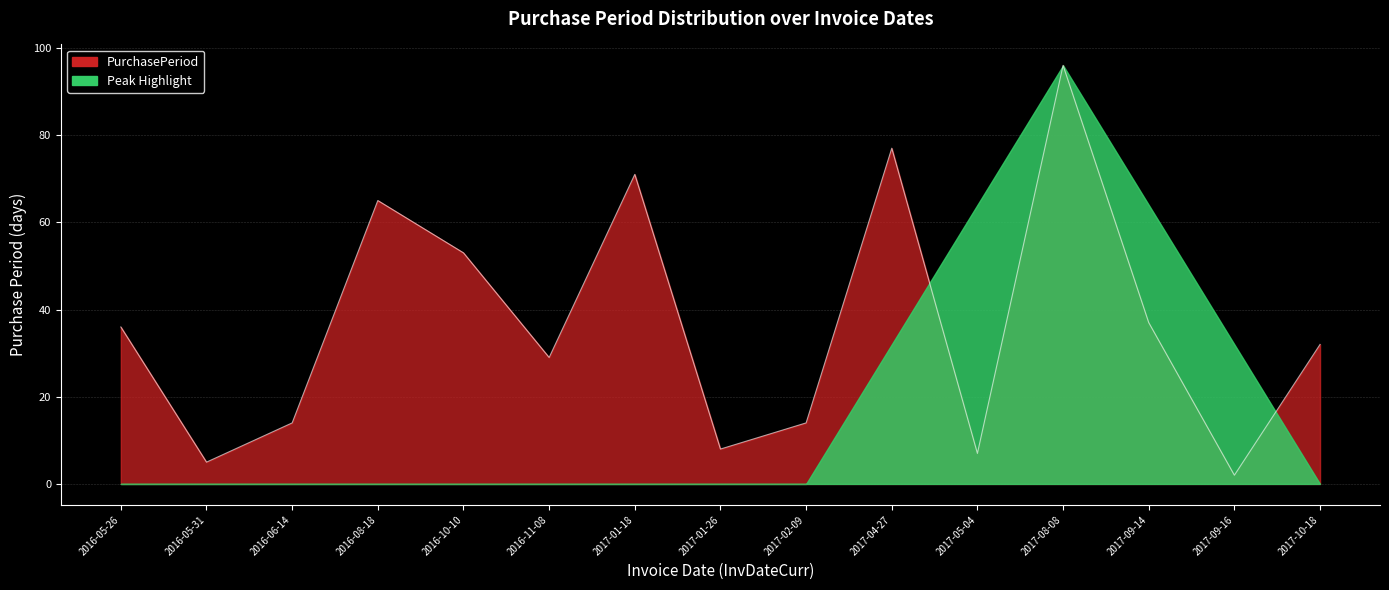

At which label does the data first exceed 32?

2016-05-26